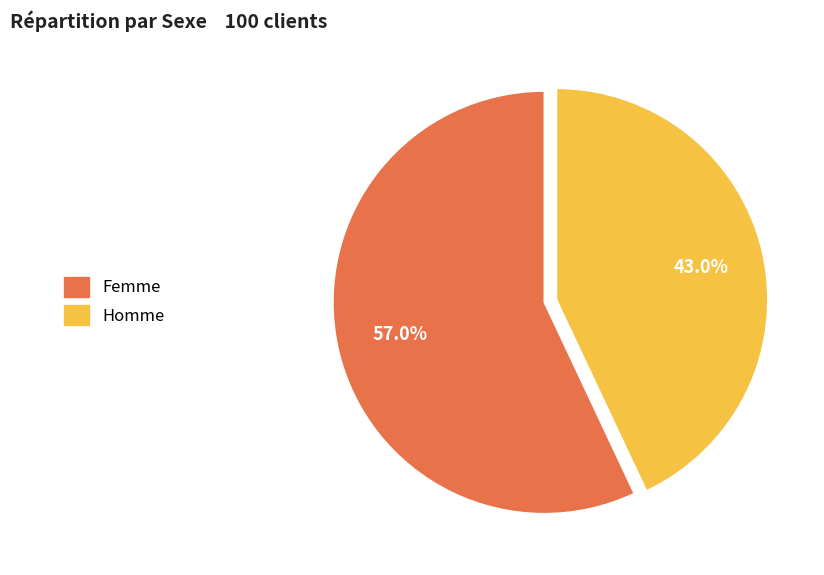

Which category has the biggest portion of the pie?

Femme